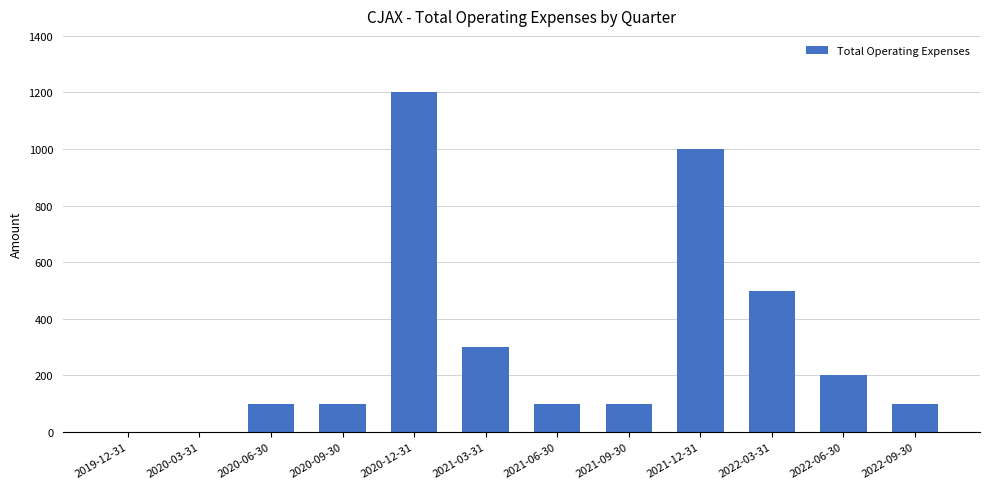

The value at 2022-09-30 is 28. True or false?

False